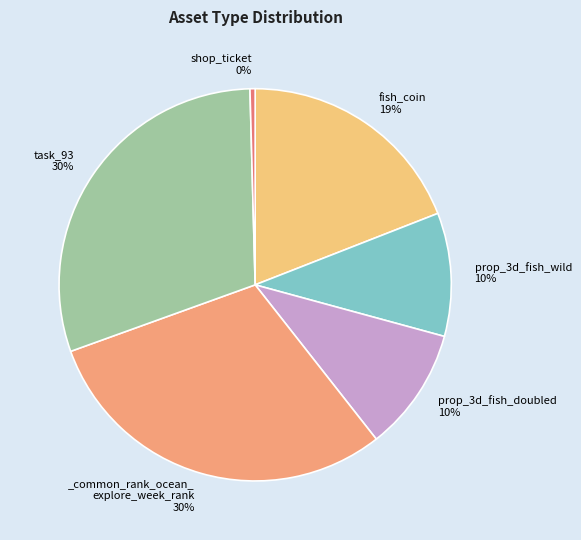

Count the number of slices in the pie.

6